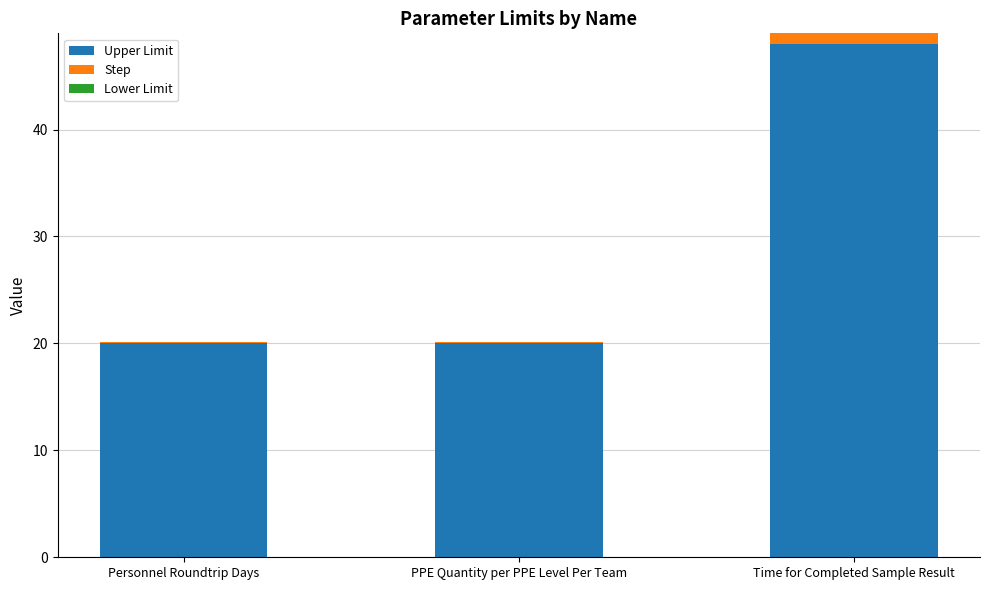

Which category has the highest value in the Upper Limit series?

Time for Completed Sample Result